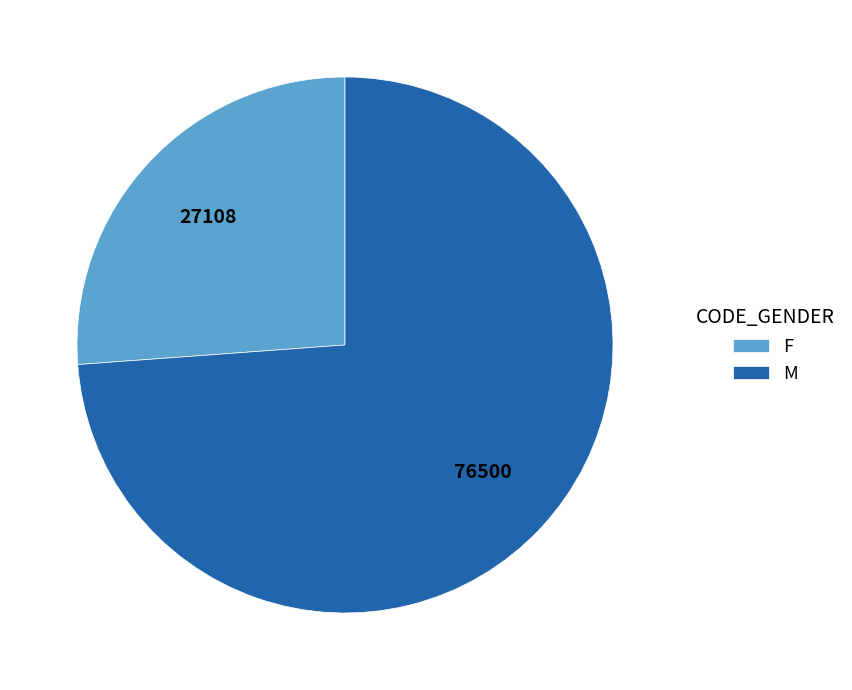

Combined, do F and M account for over 50%?

Yes